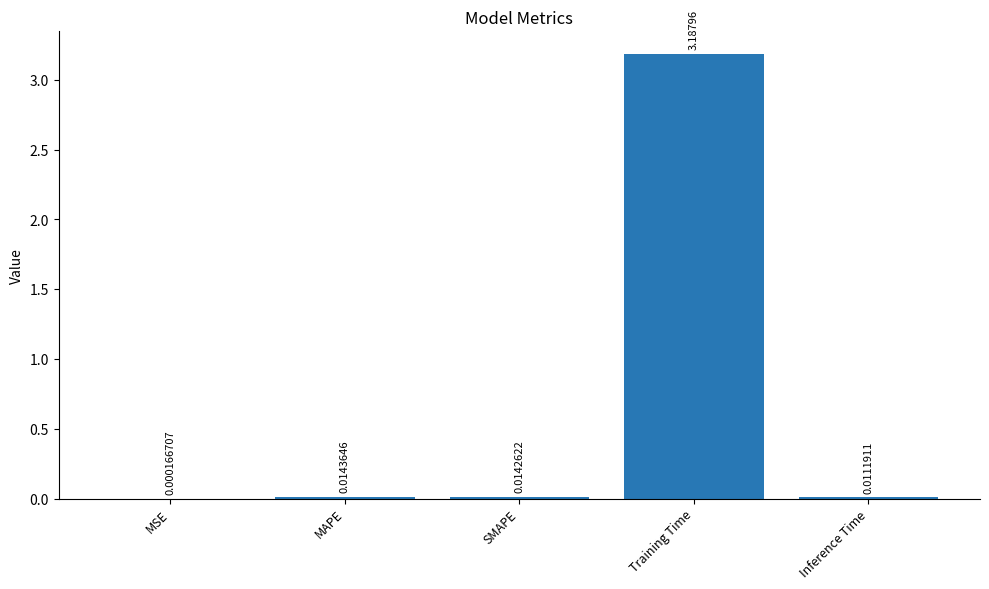

What is the sum of all values?

3.2